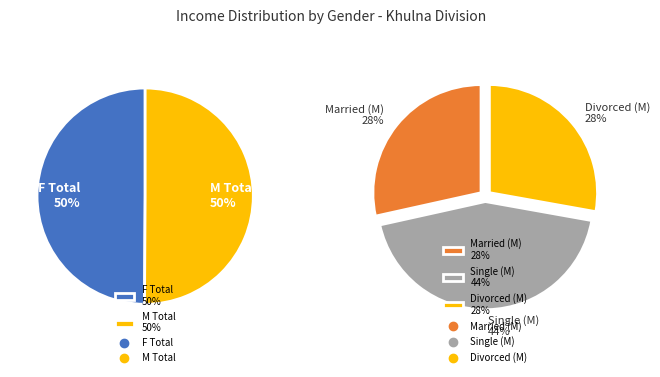

Count the number of slices in the pie.

2